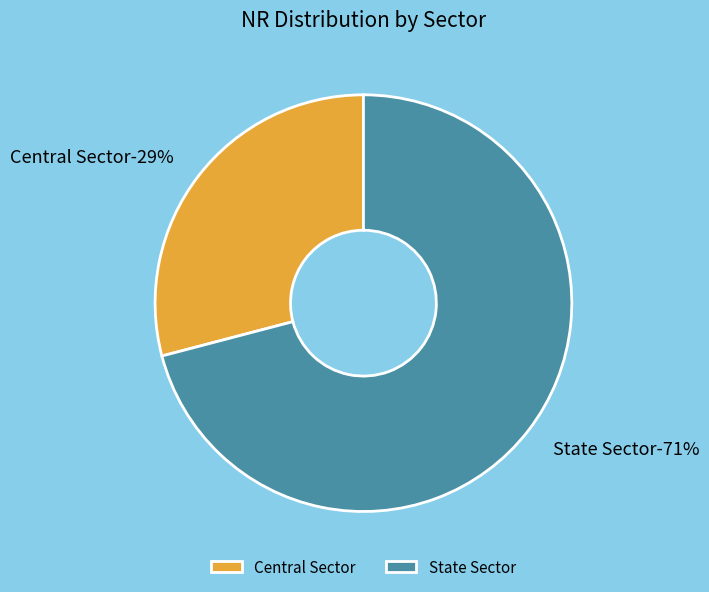

Do State Sector and Central Sector together represent more than half of the pie?

Yes